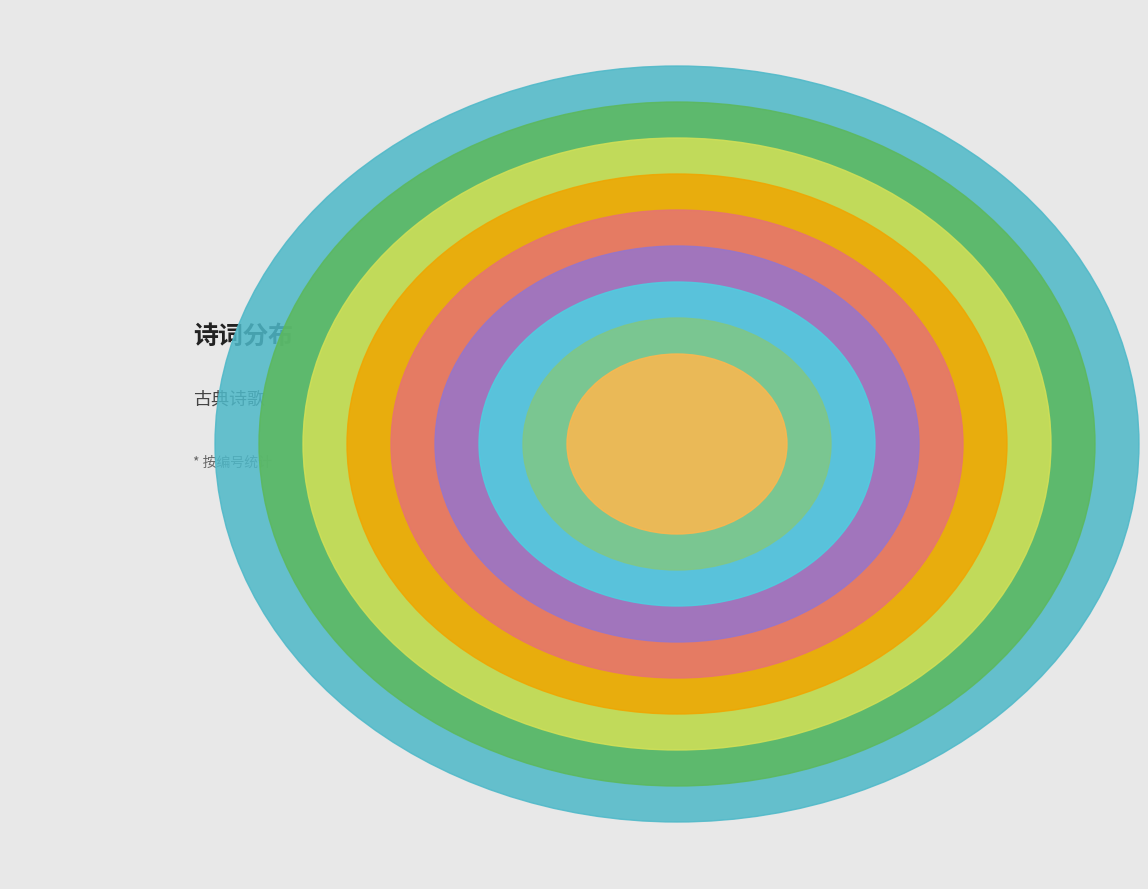

Is there a majority slice in this chart?

No